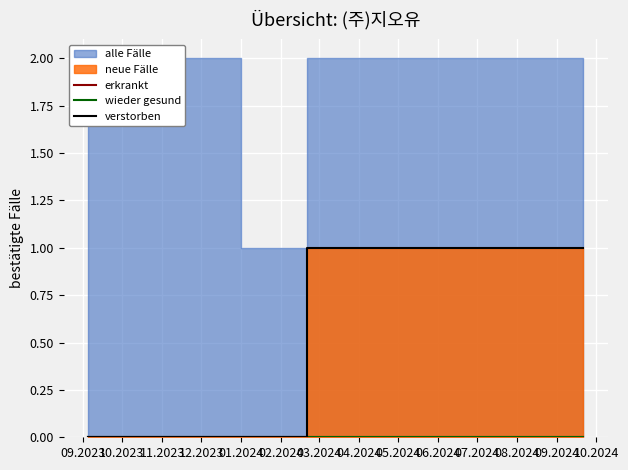

The verstorben series shows 1 at 03.2024. True or false?

True